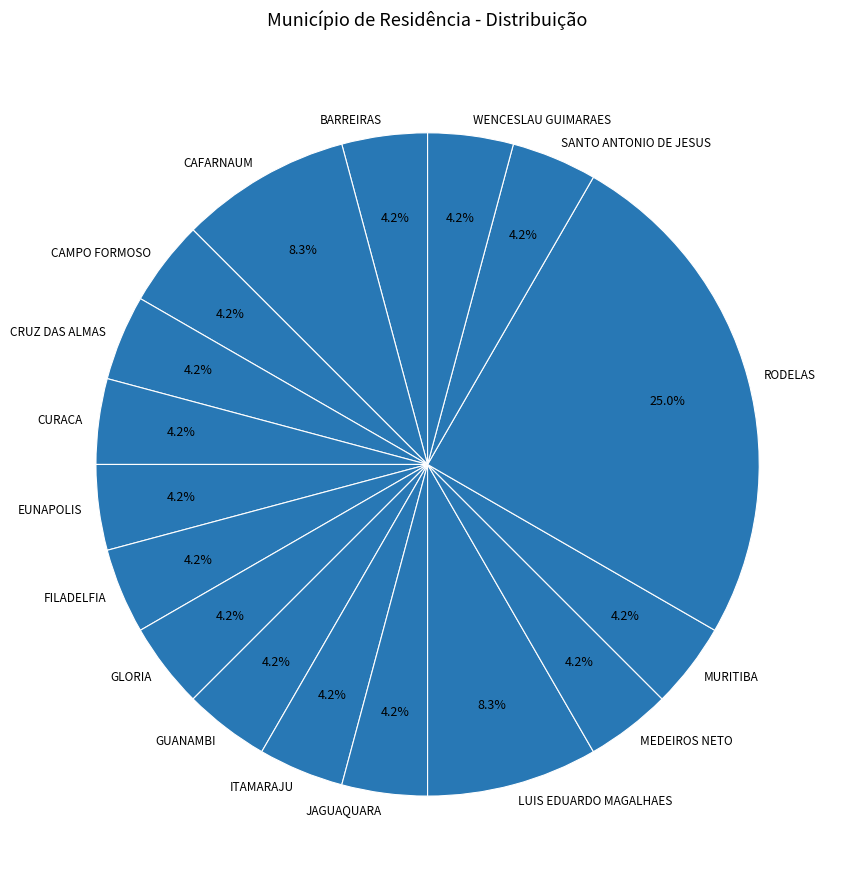

Which category has the smallest portion of the pie?

BARREIRAS